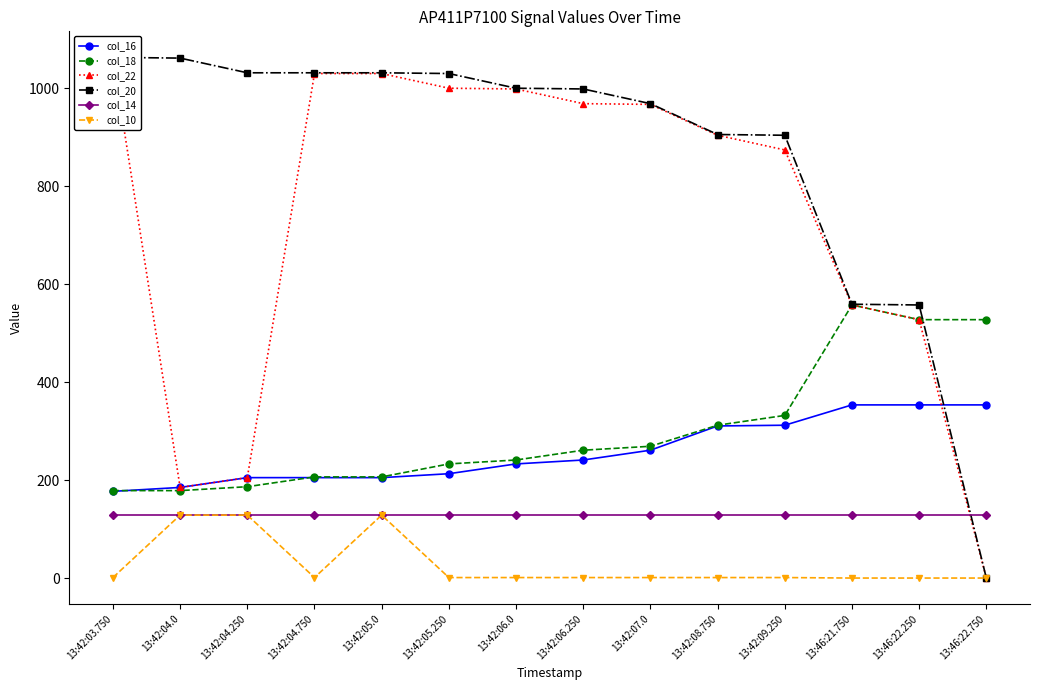

Which series has the widest spread of values?

col_20